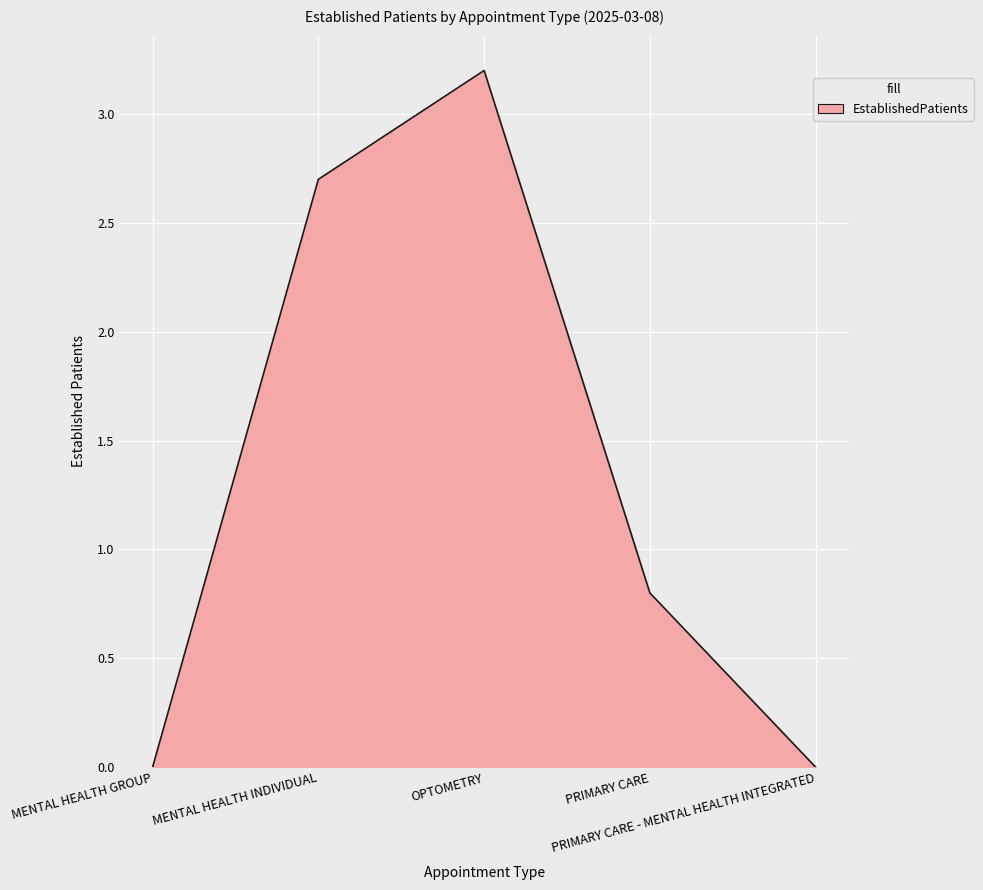

True or false: the data has more than 0 interior local peaks.

True